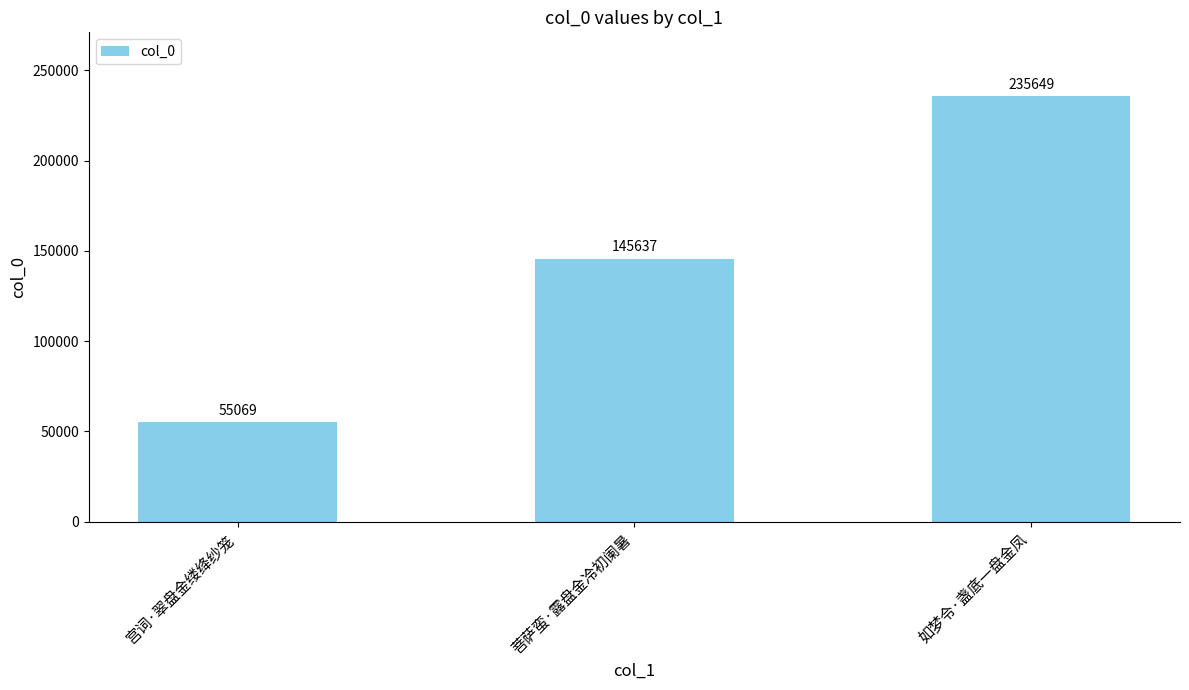

How many values are below 145637?

1